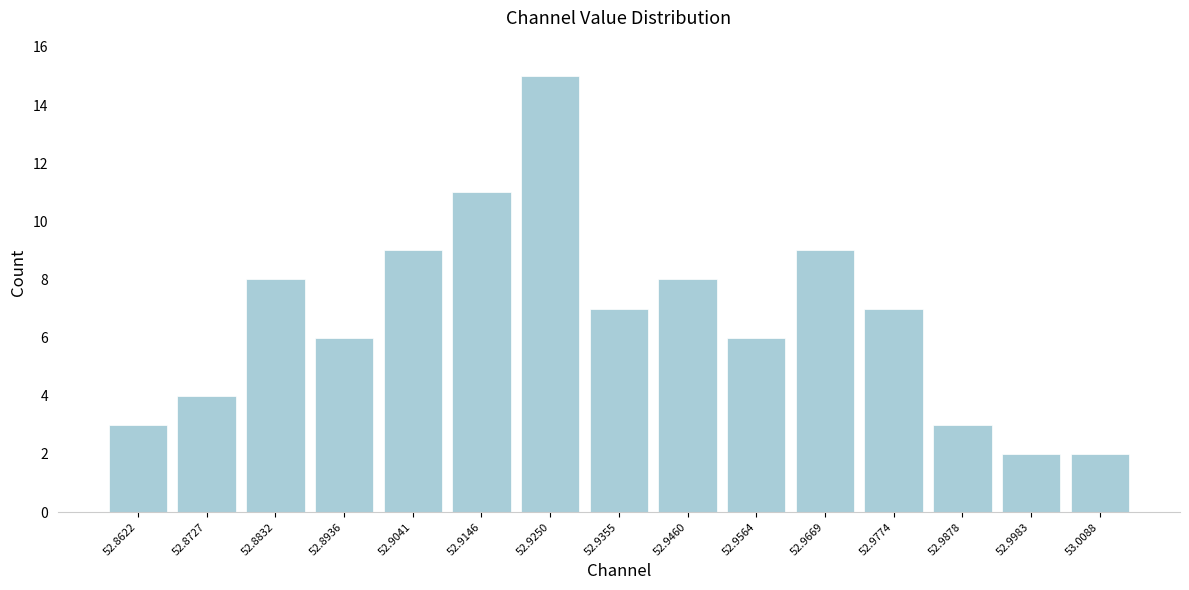

Over which range of the x-axis is the bar tallest?

52.920 to 52.930